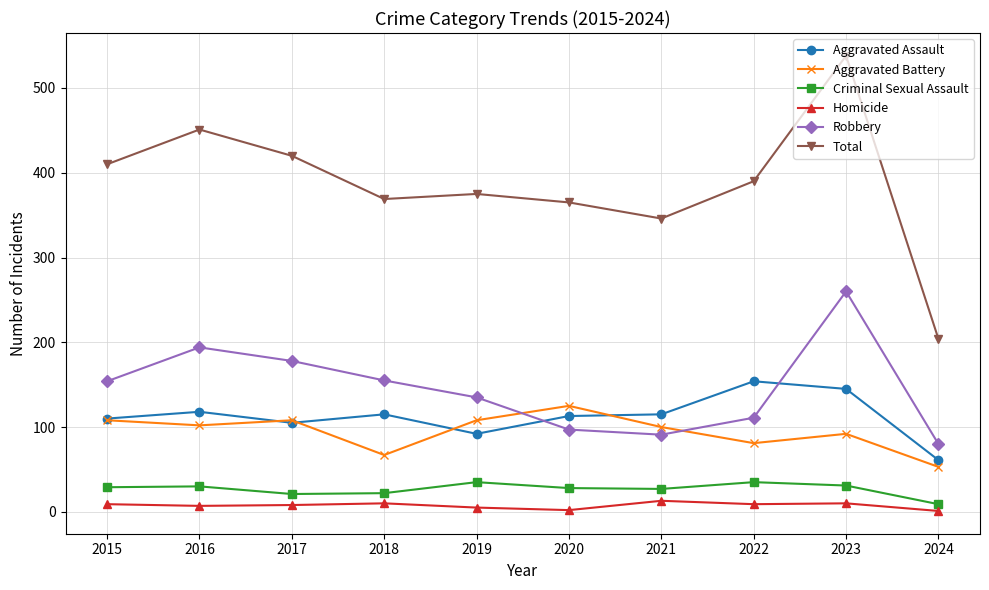

Which series has the widest spread of values?

Total